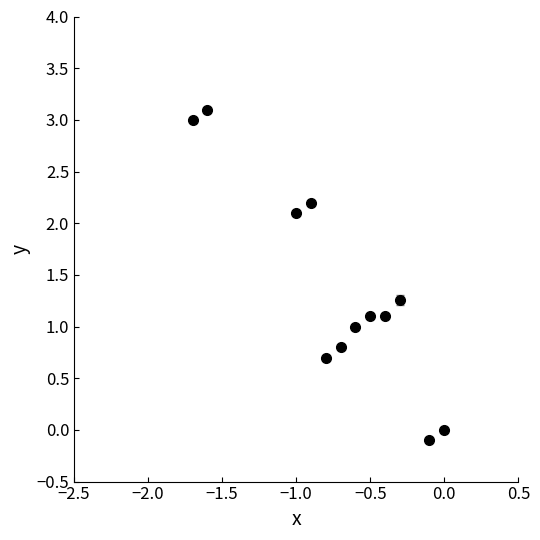

True or false: there are more than 1 points higher than both neighbors.

True